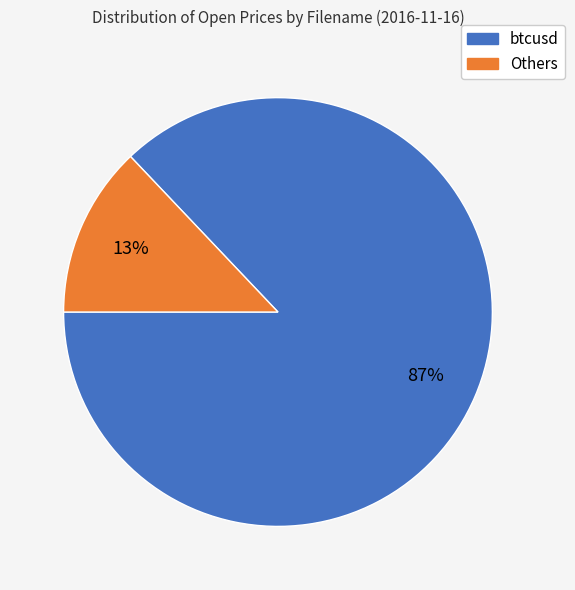

Rank the categories by value from highest to lowest.

btcusd, Others